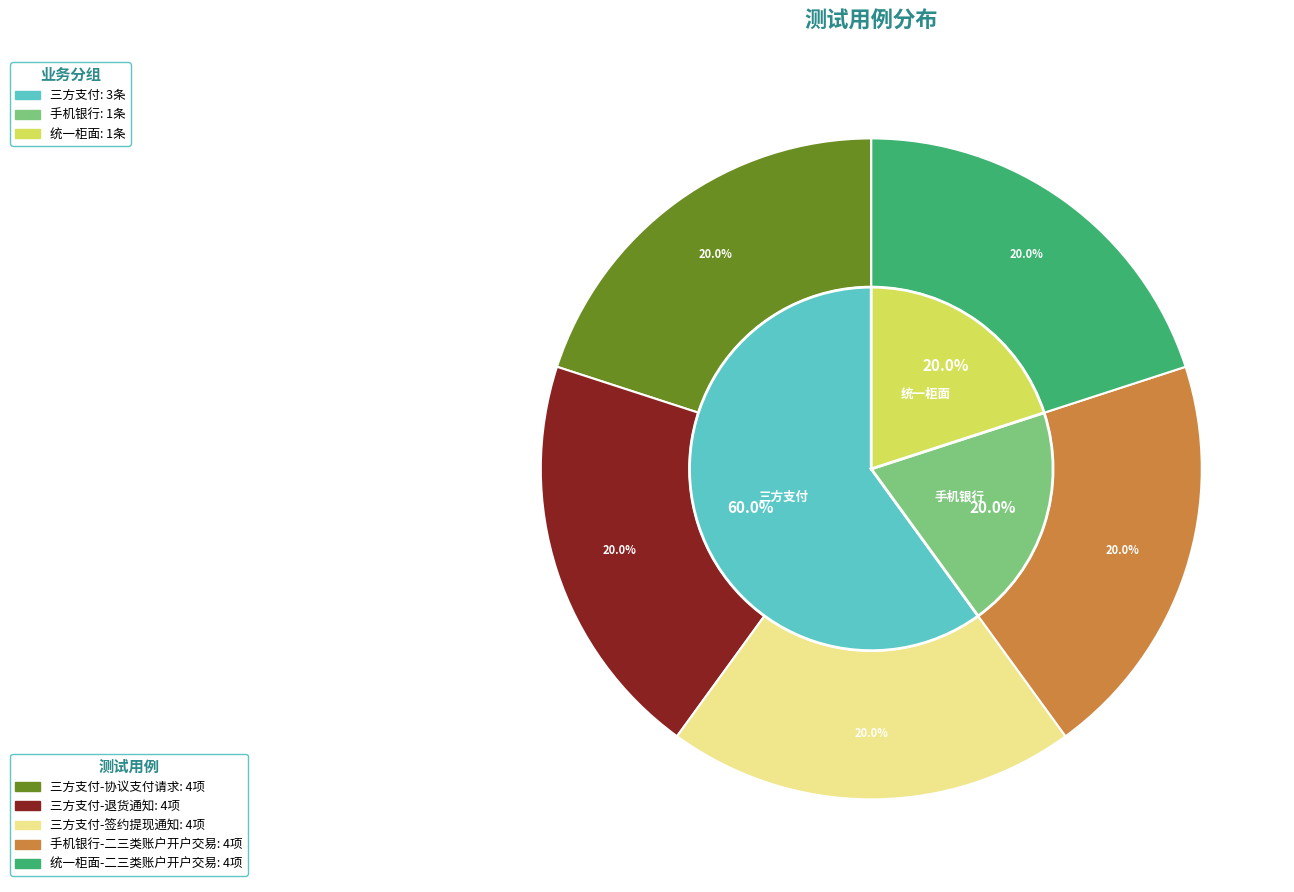

Is there a majority slice in this chart?

No